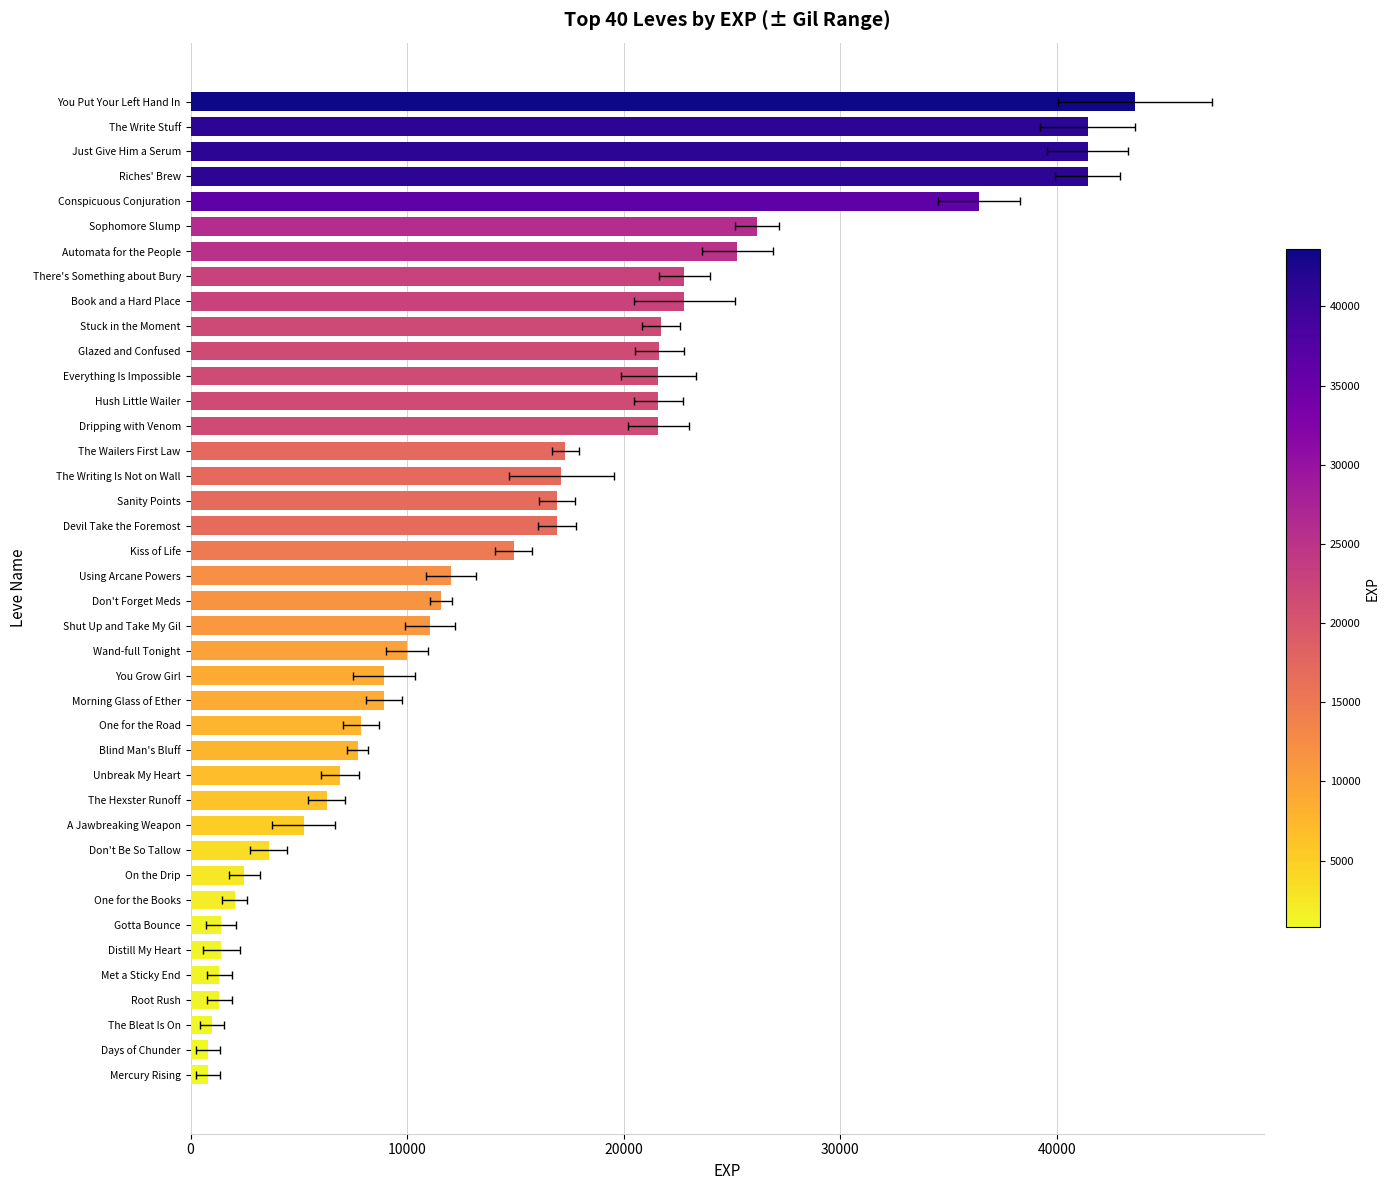

What is the value of the 19th bar from the left?

11040